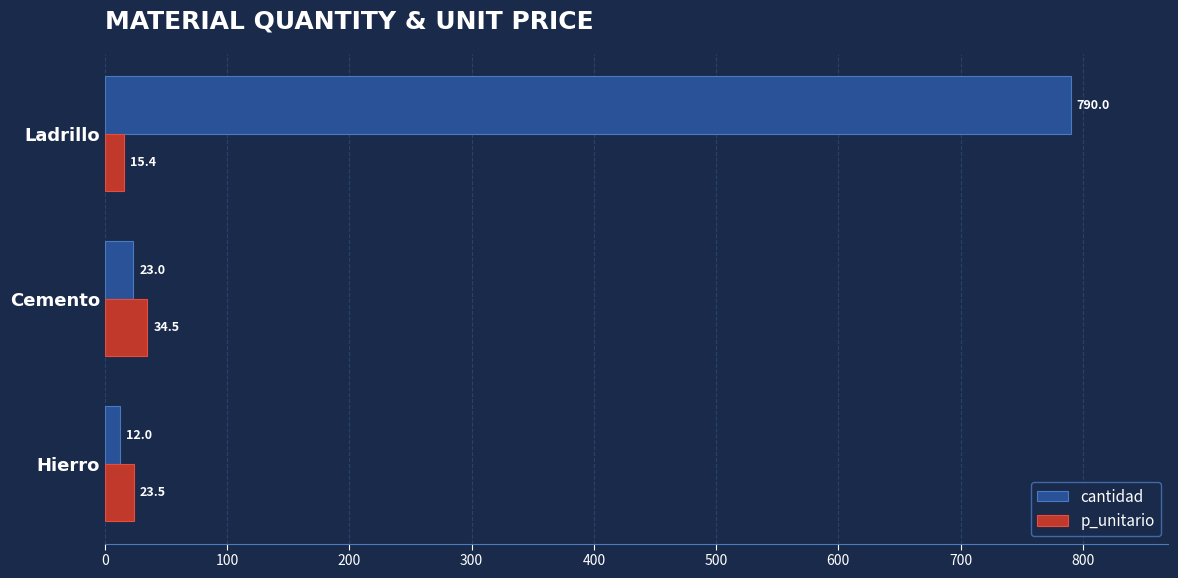

Rank the series at Cemento from highest to lowest value.

p_unitario, cantidad